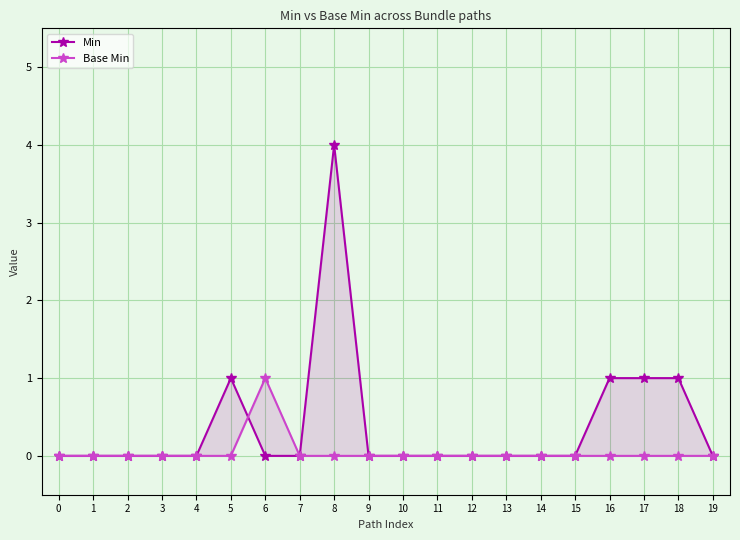

Which series has the widest spread of values?

Min